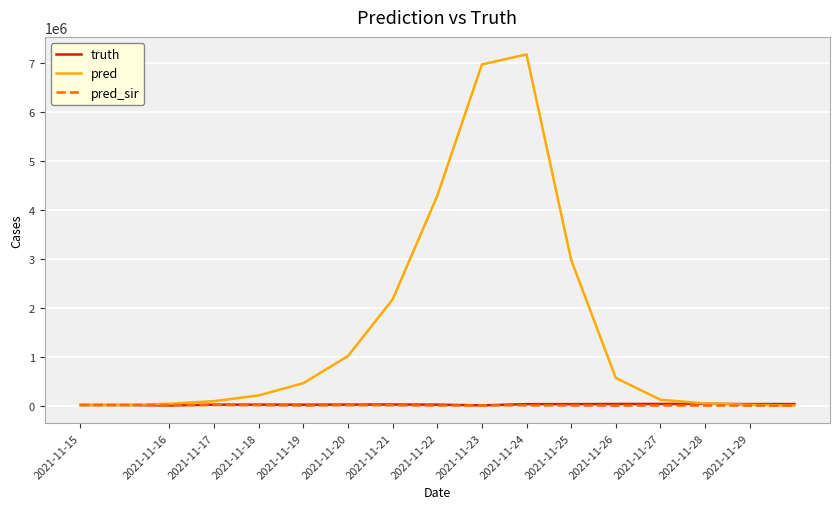

Count the number of data series in this chart.

3